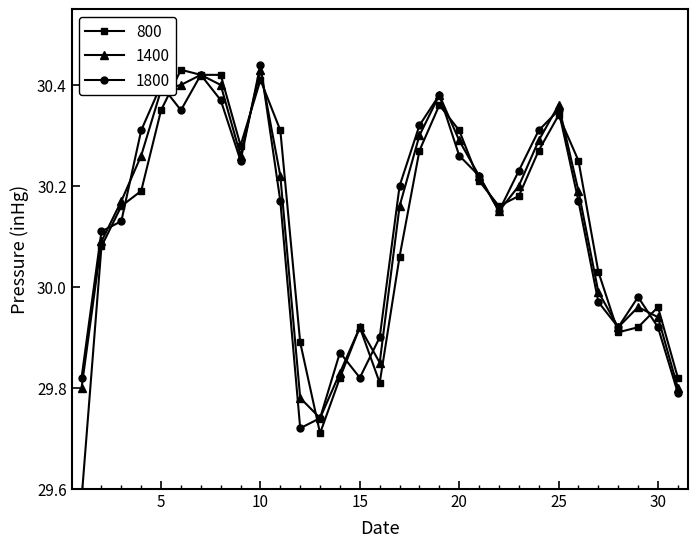

What is the sum of all 1400 values?

934.1